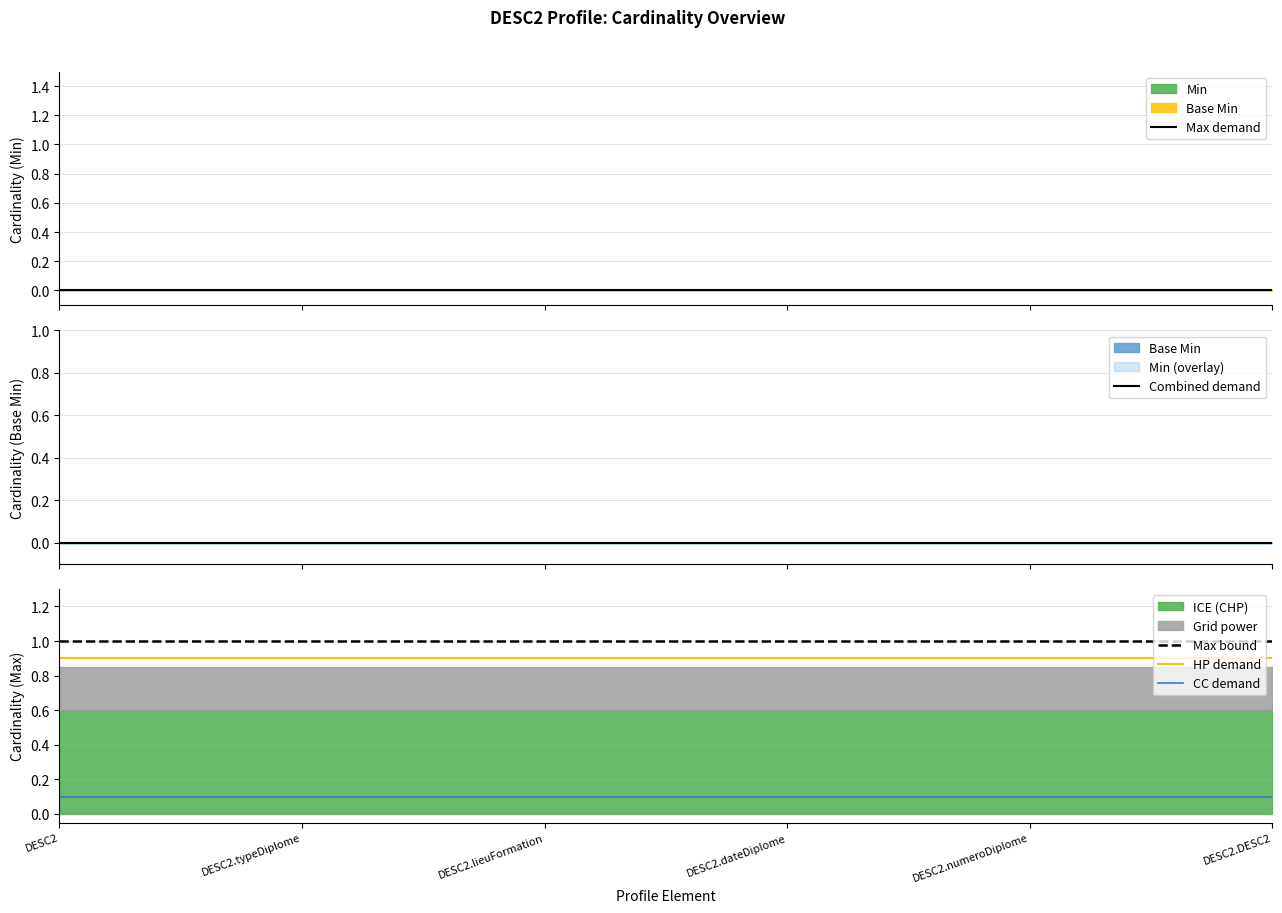

True or false: Max bound and CC demand cross at least once.

False